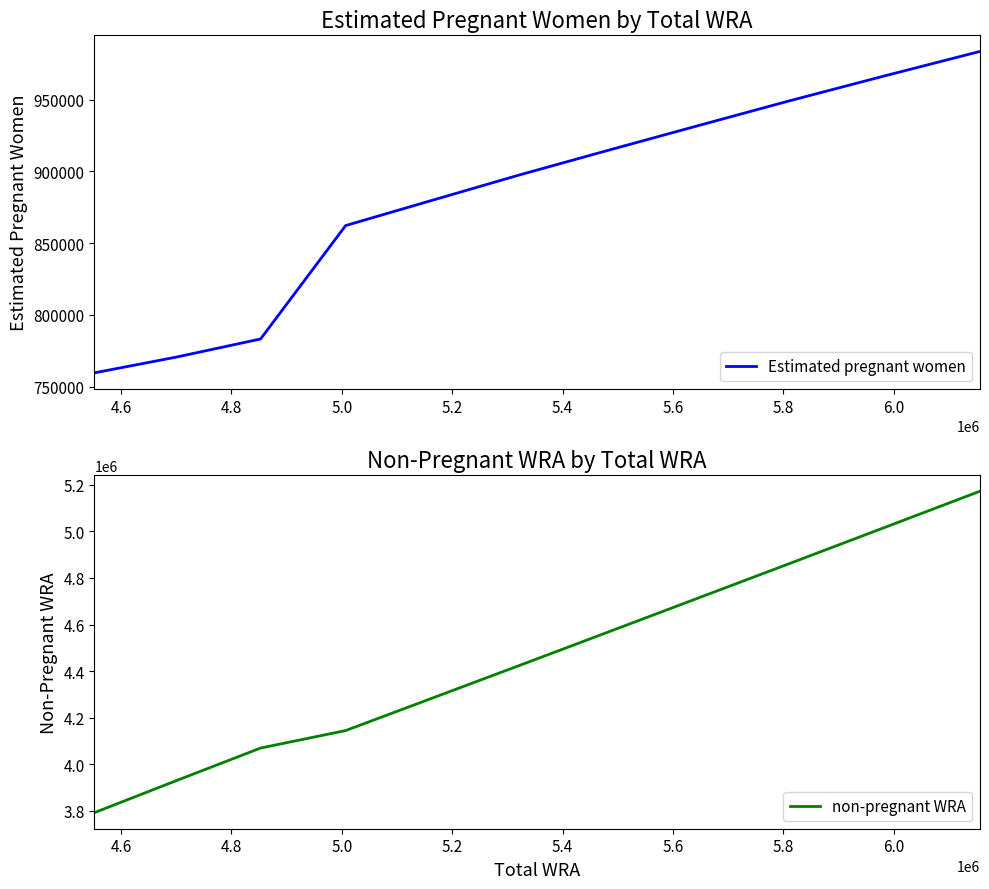

What is the highest value of the Estimated pregnant women series?

983571.4